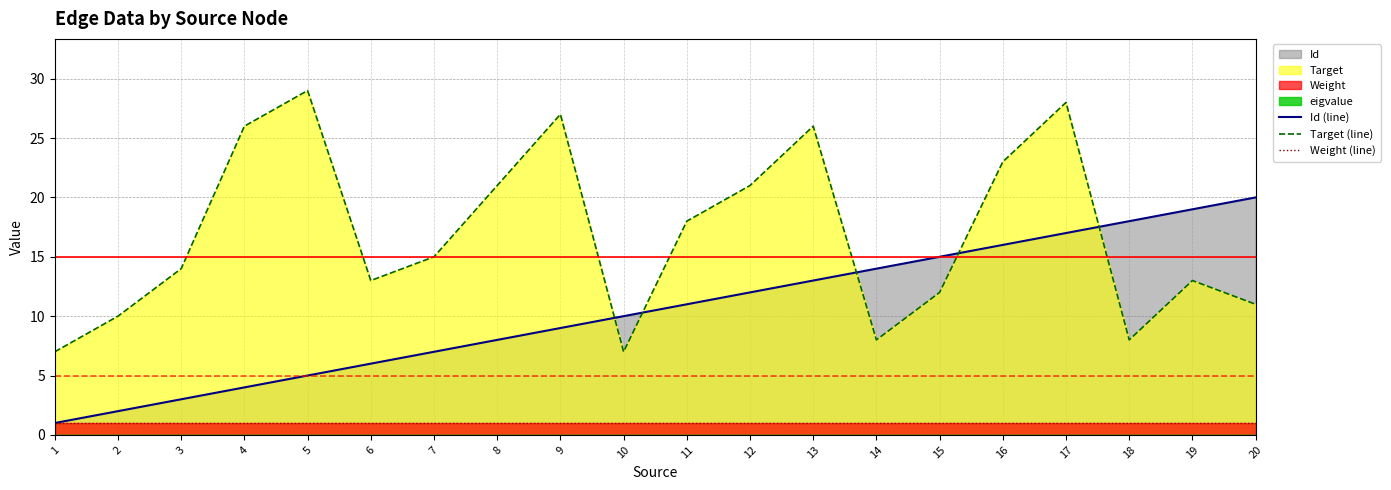

The Target (line) series shows 3 at 20. True or false?

False